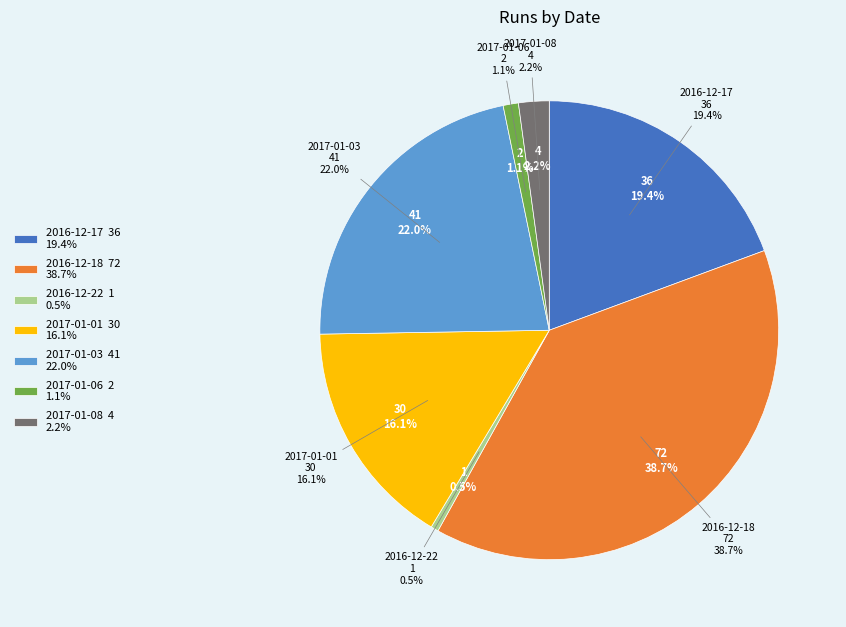

Which slice is the largest?

2016-12-18